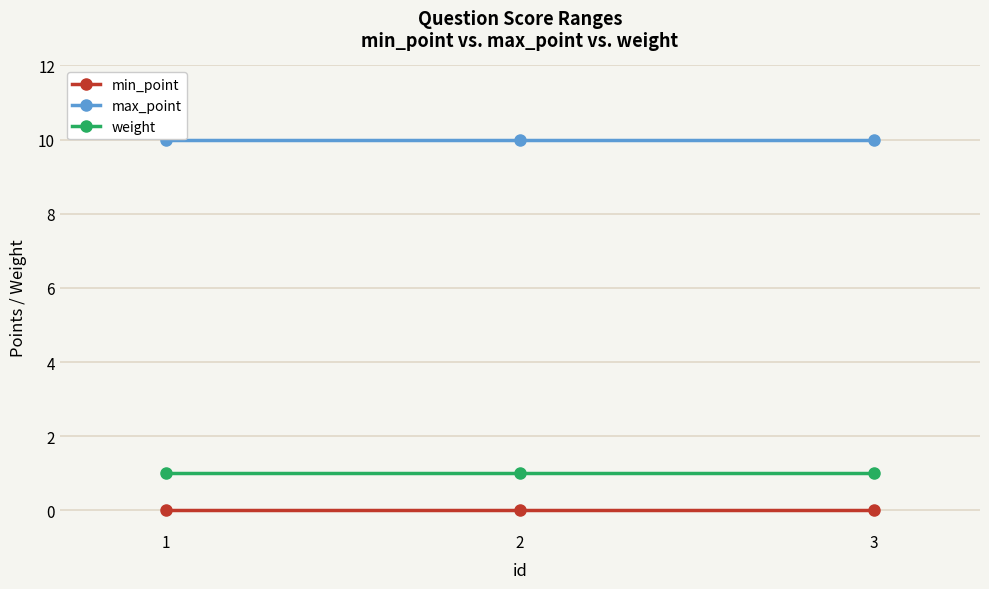

How many categories are shown in the chart?

3